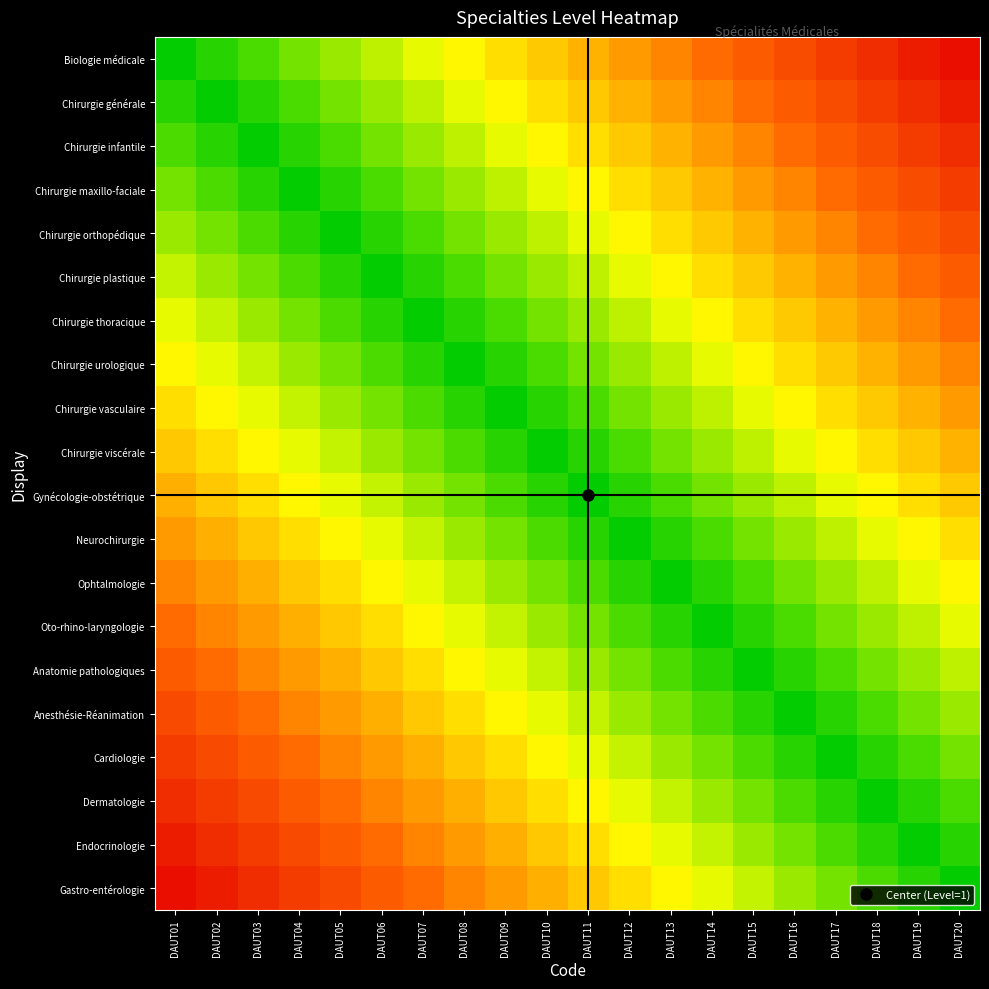

Reading left to right, extract all data points from this chart.

Biologie médicale: DAUT01=0.0	DAUT02=-0.1	DAUT03=-0.1	DAUT04=-0.1	DAUT05=-0.2	DAUT06=-0.2	DAUT07=-0.3	DAUT08=-0.3	DAUT09=-0.4	DAUT10=-0.5	DAUT11=-0.5	DAUT12=-0.6	DAUT13=-0.6	DAUT14=-0.7	DAUT15=-0.7	DAUT16=-0.8	DAUT17=-0.8	DAUT18=-0.8	DAUT19=-0.9	DAUT20=-0.9
Chirurgie générale: DAUT01=0.1	DAUT02=0.0	DAUT03=-0.1	DAUT04=-0.1	DAUT05=-0.1	DAUT06=-0.2	DAUT07=-0.2	DAUT08=-0.3	DAUT09=-0.3	DAUT10=-0.4	DAUT11=-0.5	DAUT12=-0.5	DAUT13=-0.6	DAUT14=-0.6	DAUT15=-0.7	DAUT16=-0.7	DAUT17=-0.8	DAUT18=-0.8	DAUT19=-0.8	DAUT20=-0.9
Chirurgie infantile: DAUT01=0.1	DAUT02=0.1	DAUT03=0.0	DAUT04=-0.1	DAUT05=-0.1	DAUT06=-0.1	DAUT07=-0.2	DAUT08=-0.2	DAUT09=-0.3	DAUT10=-0.3	DAUT11=-0.4	DAUT12=-0.5	DAUT13=-0.5	DAUT14=-0.6	DAUT15=-0.6	DAUT16=-0.7	DAUT17=-0.7	DAUT18=-0.8	DAUT19=-0.8	DAUT20=-0.8
Chirurgie maxillo-faciale: DAUT01=0.1	DAUT02=0.1	DAUT03=0.1	DAUT04=0.0	DAUT05=-0.1	DAUT06=-0.1	DAUT07=-0.1	DAUT08=-0.2	DAUT09=-0.2	DAUT10=-0.3	DAUT11=-0.3	DAUT12=-0.4	DAUT13=-0.5	DAUT14=-0.5	DAUT15=-0.6	DAUT16=-0.6	DAUT17=-0.7	DAUT18=-0.7	DAUT19=-0.8	DAUT20=-0.8
Chirurgie orthopédique: DAUT01=0.2	DAUT02=0.1	DAUT03=0.1	DAUT04=0.1	DAUT05=0.0	DAUT06=-0.1	DAUT07=-0.1	DAUT08=-0.1	DAUT09=-0.2	DAUT10=-0.2	DAUT11=-0.3	DAUT12=-0.3	DAUT13=-0.4	DAUT14=-0.5	DAUT15=-0.5	DAUT16=-0.6	DAUT17=-0.6	DAUT18=-0.7	DAUT19=-0.7	DAUT20=-0.8
Chirurgie plastique: DAUT01=0.2	DAUT02=0.2	DAUT03=0.1	DAUT04=0.1	DAUT05=0.1	DAUT06=0.0	DAUT07=-0.1	DAUT08=-0.1	DAUT09=-0.1	DAUT10=-0.2	DAUT11=-0.2	DAUT12=-0.3	DAUT13=-0.3	DAUT14=-0.4	DAUT15=-0.5	DAUT16=-0.5	DAUT17=-0.6	DAUT18=-0.6	DAUT19=-0.7	DAUT20=-0.7
Chirurgie thoracique: DAUT01=0.3	DAUT02=0.2	DAUT03=0.2	DAUT04=0.1	DAUT05=0.1	DAUT06=0.1	DAUT07=0.0	DAUT08=-0.1	DAUT09=-0.1	DAUT10=-0.1	DAUT11=-0.2	DAUT12=-0.2	DAUT13=-0.3	DAUT14=-0.3	DAUT15=-0.4	DAUT16=-0.5	DAUT17=-0.5	DAUT18=-0.6	DAUT19=-0.6	DAUT20=-0.7
Chirurgie urologique: DAUT01=0.3	DAUT02=0.3	DAUT03=0.2	DAUT04=0.2	DAUT05=0.1	DAUT06=0.1	DAUT07=0.1	DAUT08=0.0	DAUT09=-0.1	DAUT10=-0.1	DAUT11=-0.1	DAUT12=-0.2	DAUT13=-0.2	DAUT14=-0.3	DAUT15=-0.3	DAUT16=-0.4	DAUT17=-0.5	DAUT18=-0.5	DAUT19=-0.6	DAUT20=-0.6
Chirurgie vasculaire: DAUT01=0.4	DAUT02=0.3	DAUT03=0.3	DAUT04=0.2	DAUT05=0.2	DAUT06=0.1	DAUT07=0.1	DAUT08=0.1	DAUT09=0.0	DAUT10=-0.1	DAUT11=-0.1	DAUT12=-0.1	DAUT13=-0.2	DAUT14=-0.2	DAUT15=-0.3	DAUT16=-0.3	DAUT17=-0.4	DAUT18=-0.5	DAUT19=-0.5	DAUT20=-0.6
Chirurgie viscérale: DAUT01=0.5	DAUT02=0.4	DAUT03=0.3	DAUT04=0.3	DAUT05=0.2	DAUT06=0.2	DAUT07=0.1	DAUT08=0.1	DAUT09=0.1	DAUT10=0.0	DAUT11=-0.1	DAUT12=-0.1	DAUT13=-0.1	DAUT14=-0.2	DAUT15=-0.2	DAUT16=-0.3	DAUT17=-0.3	DAUT18=-0.4	DAUT19=-0.5	DAUT20=-0.5
Gynécologie-obstétrique: DAUT01=0.5	DAUT02=0.5	DAUT03=0.4	DAUT04=0.3	DAUT05=0.3	DAUT06=0.2	DAUT07=0.2	DAUT08=0.1	DAUT09=0.1	DAUT10=0.1	DAUT11=0.0	DAUT12=-0.1	DAUT13=-0.1	DAUT14=-0.1	DAUT15=-0.2	DAUT16=-0.2	DAUT17=-0.3	DAUT18=-0.3	DAUT19=-0.4	DAUT20=-0.5
Neurochirurgie: DAUT01=0.6	DAUT02=0.5	DAUT03=0.5	DAUT04=0.4	DAUT05=0.3	DAUT06=0.3	DAUT07=0.2	DAUT08=0.2	DAUT09=0.1	DAUT10=0.1	DAUT11=0.1	DAUT12=0.0	DAUT13=-0.1	DAUT14=-0.1	DAUT15=-0.1	DAUT16=-0.2	DAUT17=-0.2	DAUT18=-0.3	DAUT19=-0.3	DAUT20=-0.4
Ophtalmologie: DAUT01=0.6	DAUT02=0.6	DAUT03=0.5	DAUT04=0.5	DAUT05=0.4	DAUT06=0.3	DAUT07=0.3	DAUT08=0.2	DAUT09=0.2	DAUT10=0.1	DAUT11=0.1	DAUT12=0.1	DAUT13=0.0	DAUT14=-0.1	DAUT15=-0.1	DAUT16=-0.1	DAUT17=-0.2	DAUT18=-0.2	DAUT19=-0.3	DAUT20=-0.3
Oto-rhino-laryngologie: DAUT01=0.7	DAUT02=0.6	DAUT03=0.6	DAUT04=0.5	DAUT05=0.5	DAUT06=0.4	DAUT07=0.3	DAUT08=0.3	DAUT09=0.2	DAUT10=0.2	DAUT11=0.1	DAUT12=0.1	DAUT13=0.1	DAUT14=0.0	DAUT15=-0.1	DAUT16=-0.1	DAUT17=-0.1	DAUT18=-0.2	DAUT19=-0.2	DAUT20=-0.3
Anatomie pathologiques: DAUT01=0.7	DAUT02=0.7	DAUT03=0.6	DAUT04=0.6	DAUT05=0.5	DAUT06=0.5	DAUT07=0.4	DAUT08=0.3	DAUT09=0.3	DAUT10=0.2	DAUT11=0.2	DAUT12=0.1	DAUT13=0.1	DAUT14=0.1	DAUT15=0.0	DAUT16=-0.1	DAUT17=-0.1	DAUT18=-0.1	DAUT19=-0.2	DAUT20=-0.2
Anesthésie-Réanimation: DAUT01=0.8	DAUT02=0.7	DAUT03=0.7	DAUT04=0.6	DAUT05=0.6	DAUT06=0.5	DAUT07=0.5	DAUT08=0.4	DAUT09=0.3	DAUT10=0.3	DAUT11=0.2	DAUT12=0.2	DAUT13=0.1	DAUT14=0.1	DAUT15=0.1	DAUT16=0.0	DAUT17=-0.1	DAUT18=-0.1	DAUT19=-0.1	DAUT20=-0.2
Cardiologie: DAUT01=0.8	DAUT02=0.8	DAUT03=0.7	DAUT04=0.7	DAUT05=0.6	DAUT06=0.6	DAUT07=0.5	DAUT08=0.5	DAUT09=0.4	DAUT10=0.3	DAUT11=0.3	DAUT12=0.2	DAUT13=0.2	DAUT14=0.1	DAUT15=0.1	DAUT16=0.1	DAUT17=0.0	DAUT18=-0.1	DAUT19=-0.1	DAUT20=-0.1
Dermatologie: DAUT01=0.8	DAUT02=0.8	DAUT03=0.8	DAUT04=0.7	DAUT05=0.7	DAUT06=0.6	DAUT07=0.6	DAUT08=0.5	DAUT09=0.5	DAUT10=0.4	DAUT11=0.3	DAUT12=0.3	DAUT13=0.2	DAUT14=0.2	DAUT15=0.1	DAUT16=0.1	DAUT17=0.1	DAUT18=0.0	DAUT19=-0.1	DAUT20=-0.1
Endocrinologie: DAUT01=0.9	DAUT02=0.8	DAUT03=0.8	DAUT04=0.8	DAUT05=0.7	DAUT06=0.7	DAUT07=0.6	DAUT08=0.6	DAUT09=0.5	DAUT10=0.5	DAUT11=0.4	DAUT12=0.3	DAUT13=0.3	DAUT14=0.2	DAUT15=0.2	DAUT16=0.1	DAUT17=0.1	DAUT18=0.1	DAUT19=0.0	DAUT20=-0.1
Gastro-entérologie: DAUT01=0.9	DAUT02=0.9	DAUT03=0.8	DAUT04=0.8	DAUT05=0.8	DAUT06=0.7	DAUT07=0.7	DAUT08=0.6	DAUT09=0.6	DAUT10=0.5	DAUT11=0.5	DAUT12=0.4	DAUT13=0.3	DAUT14=0.3	DAUT15=0.2	DAUT16=0.2	DAUT17=0.1	DAUT18=0.1	DAUT19=0.1	DAUT20=0.0